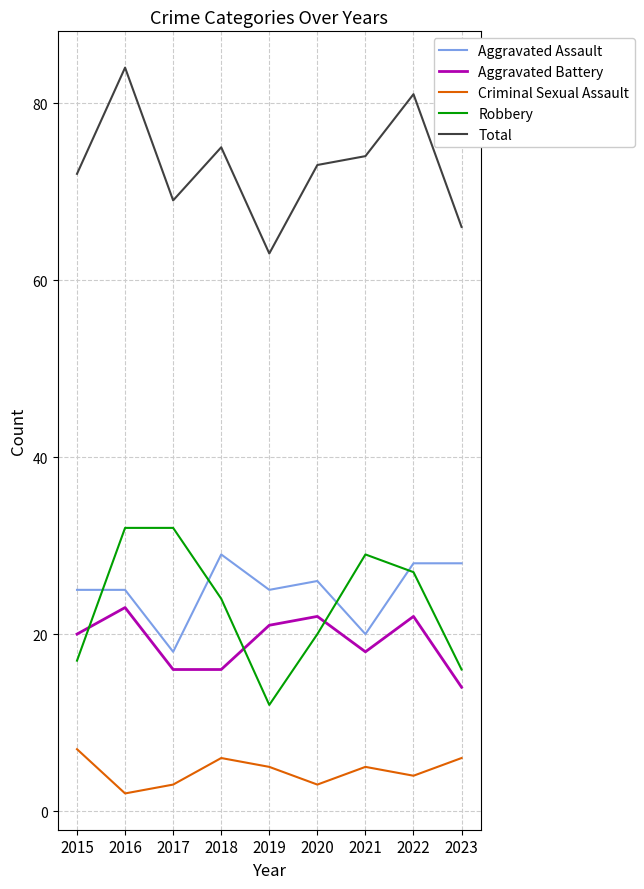

True or false: Robbery and Total intersect in this chart.

False